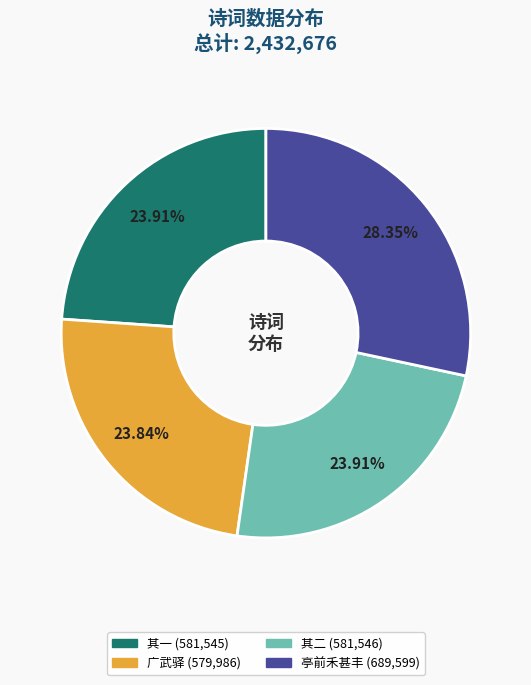

Is there any slice that represents more than half of the pie?

No